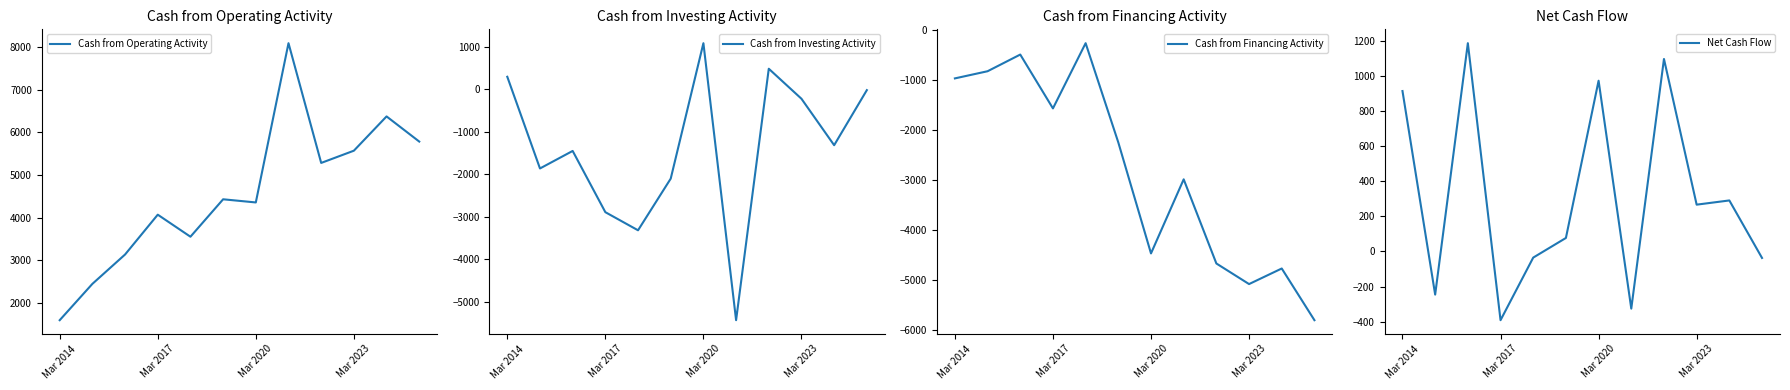

Reading left to right, list all the values displayed in this chart.

Cash from Operating Activity: 1596	2448	3137	4071	3554	4432	4358	8094	5285	5572	6376	5786
Cash from Investing Activity: 291	-1865	-1453	-2893	-3319	-2104	1081	-5433	480	-226	-1318	-23
Cash from Financing Activity: -972	-829	-496	-1571	-269	-2251	-4466	-2987	-4667	-5078	-4767	-5799
Net Cash Flow: 915	-246	1188	-392	-35	77	974	-326	1098	267	291	-37